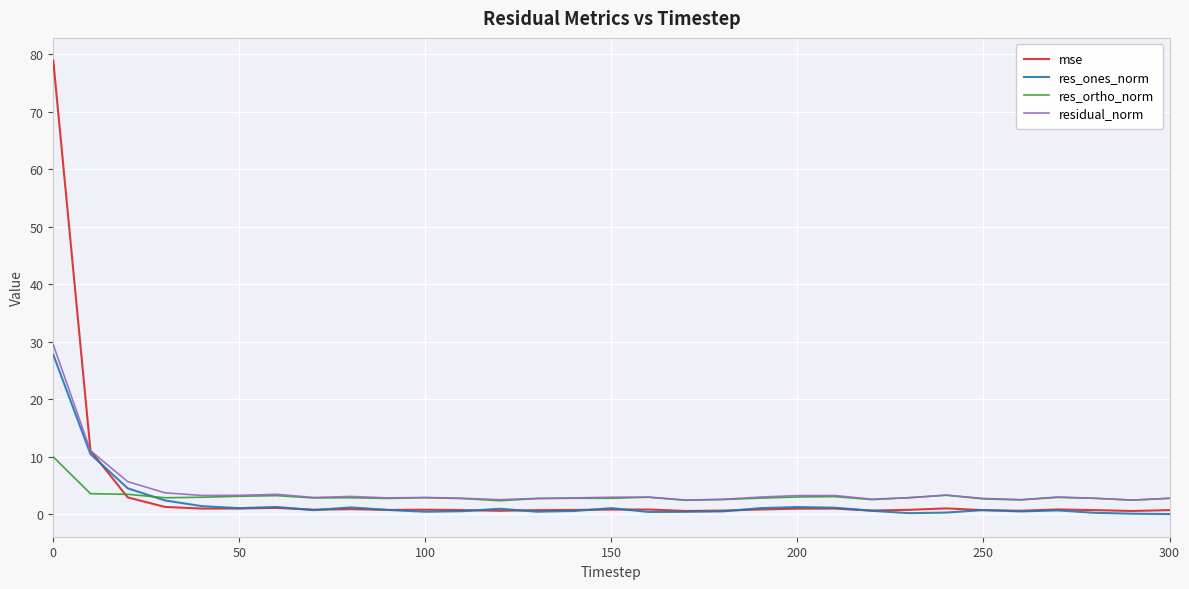

How many series are shown in this chart?

4